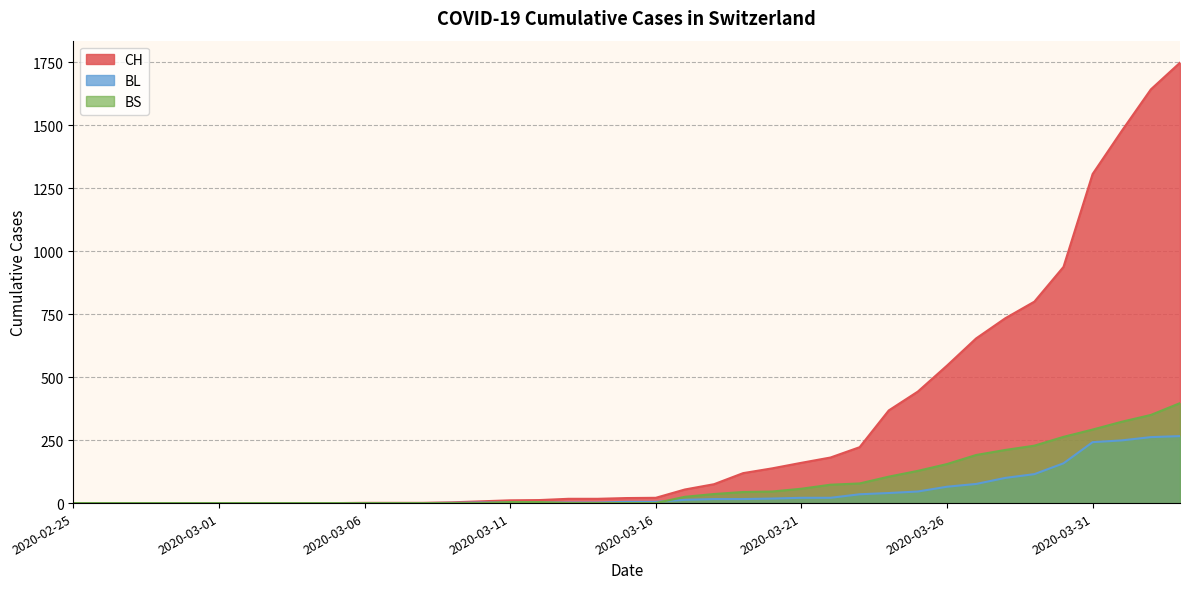

What is the label of the 36th point from the left?

2020-03-31